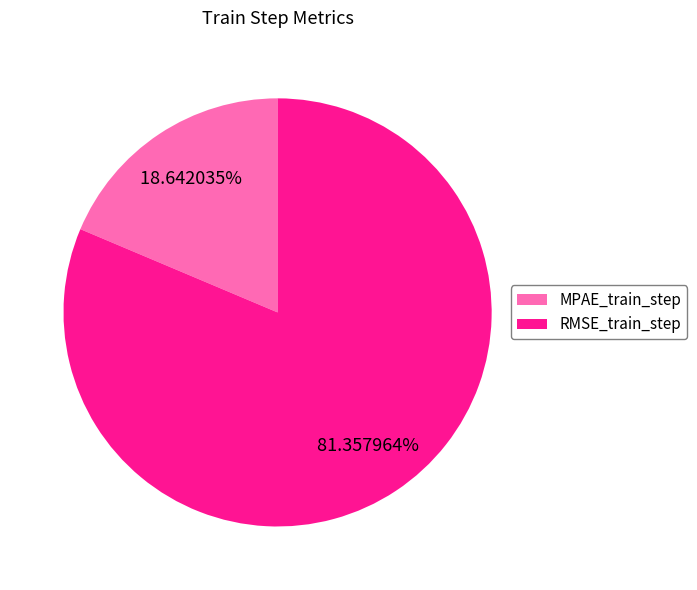

To the nearest percent, what is the average slice percentage?

50%